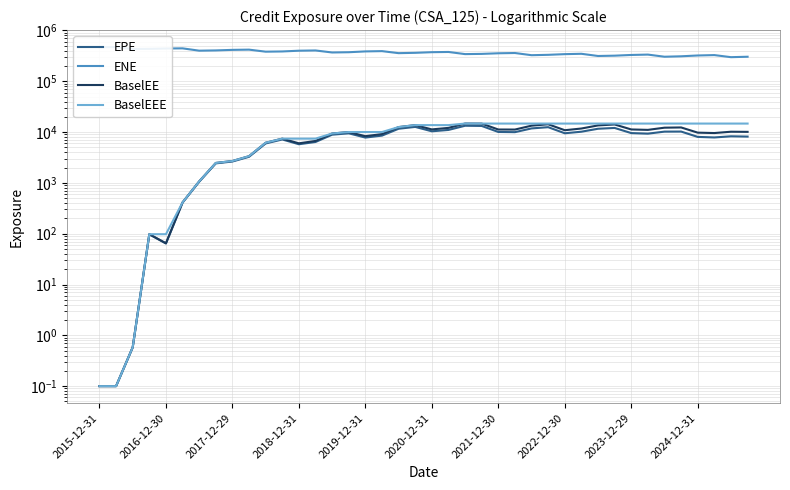

What is the sum of the BaselEEE values at 14 and 35?

24090.7